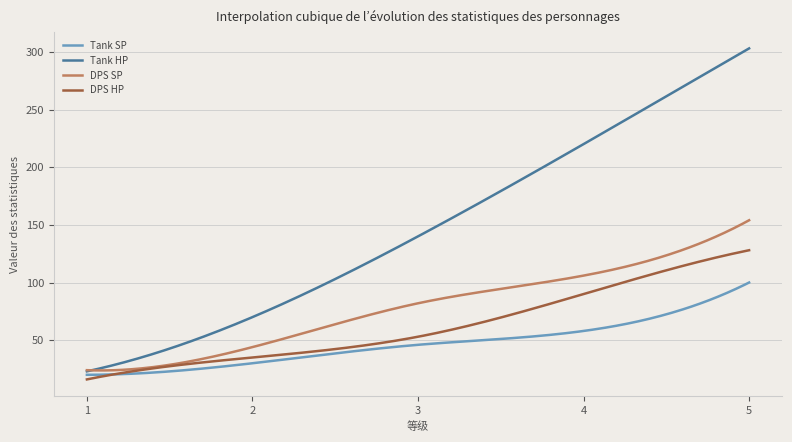

Rank the series by their average value, from lowest to highest.

Tank SP, DPS HP, DPS SP, Tank HP